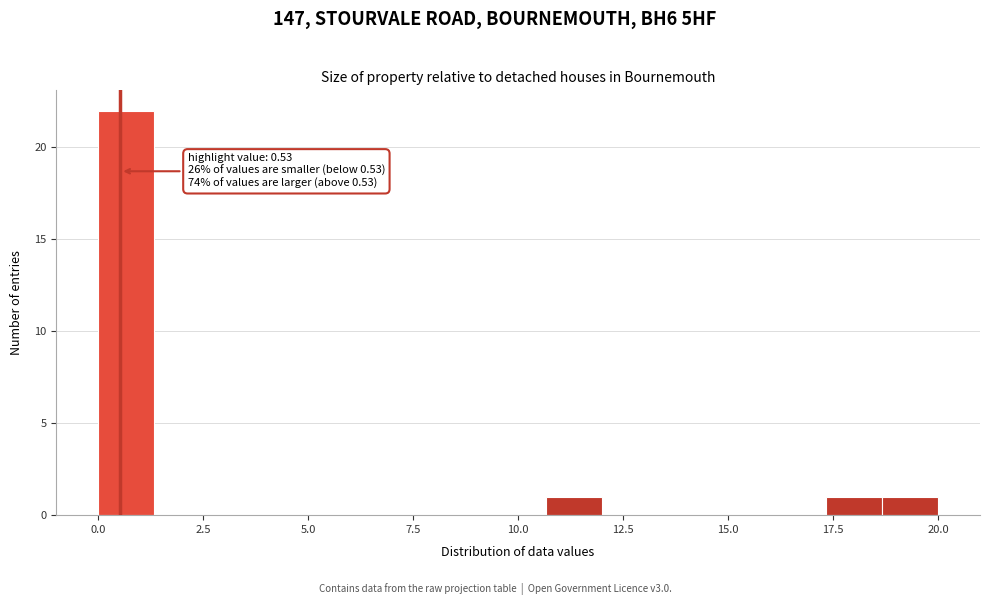

Read against the x-axis, roughly where is the centre of the tallest bar?

0.5